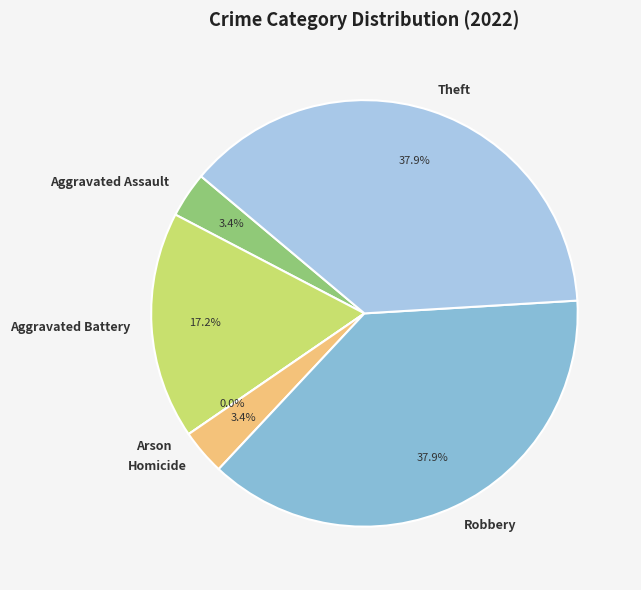

Is the sum of Aggravated Battery and Theft greater than half?

Yes